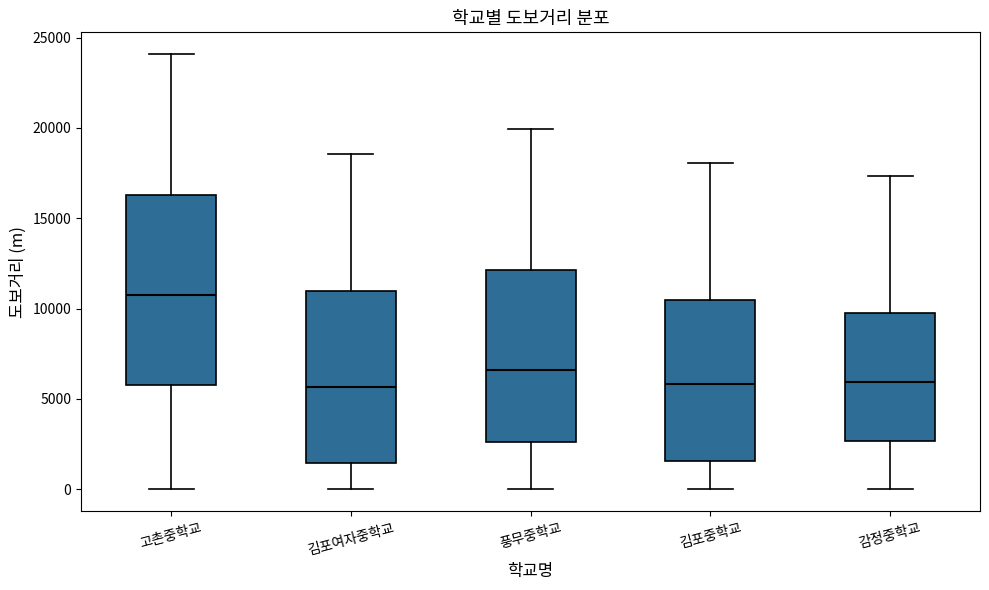

Reading left to right, read every box against the y-axis: the position of its median line, the range the box covers, and the ends of its whiskers. The values are not printed on the chart, so give them approximately, as read against the axis.

고촌중학교: median 10500, box 6000 to 16500, whiskers 0 to 24000
김포여자중학교: median 5500, box 1500 to 11000, whiskers 0 to 18500
풍무중학교: median 6500, box 2500 to 12000, whiskers 0 to 20000
김포중학교: median 6000, box 1500 to 10500, whiskers 0 to 18000
감정중학교: median 6000, box 2500 to 9500, whiskers 0 to 17500